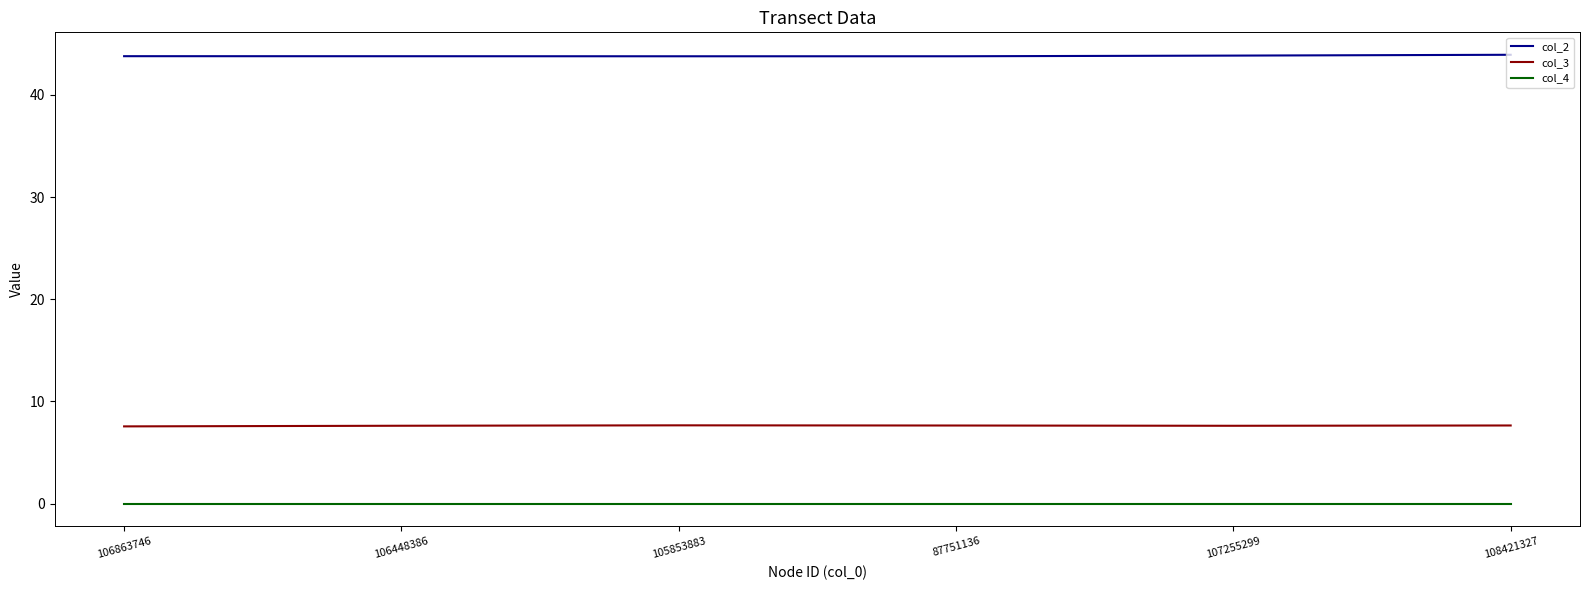

What are all the series names shown in the legend?

col_2, col_3, col_4